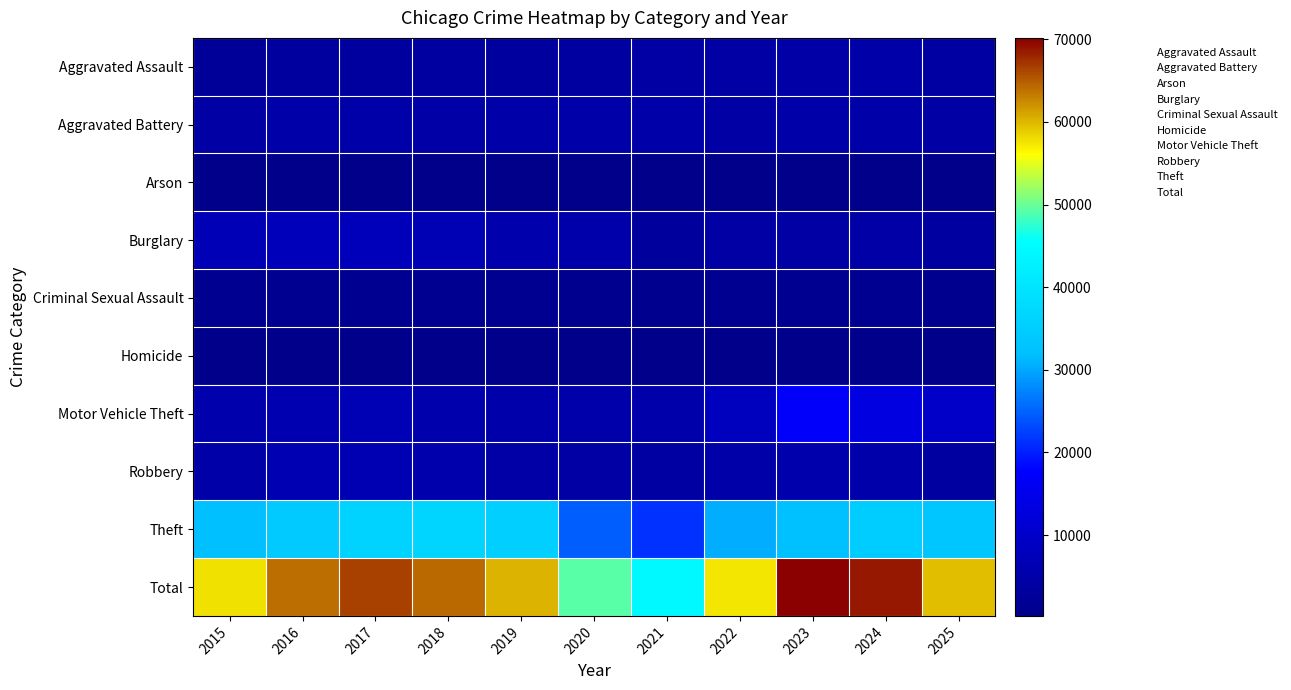

How many categories are shown in the chart?

11